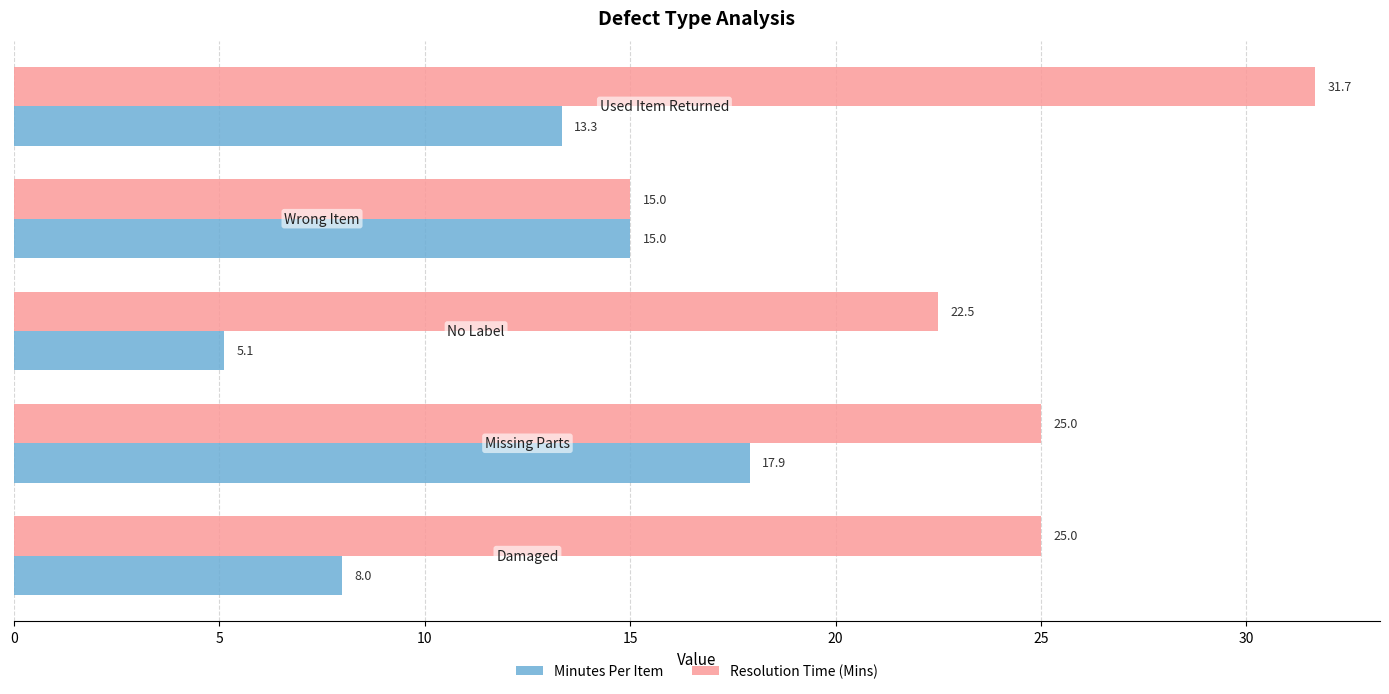

Which series has the widest spread of values?

Resolution Time (Mins)